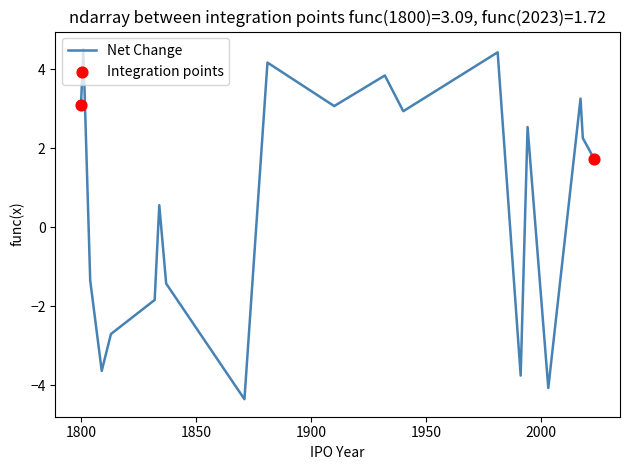

What is the smallest value displayed?

-4.4